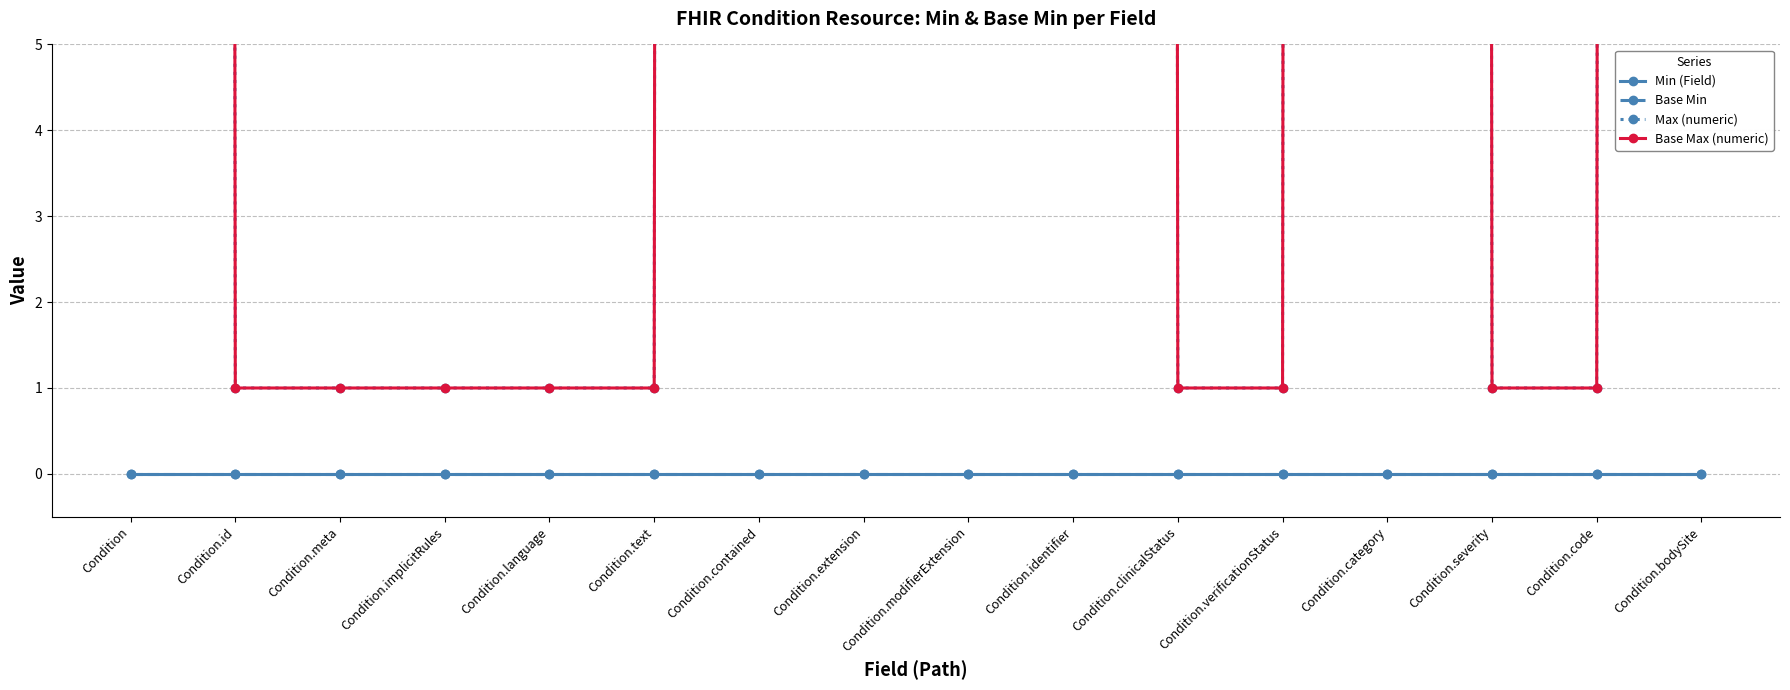

What are all the series names shown in the legend?

Min (Field), Base Min, Max (numeric), Base Max (numeric)